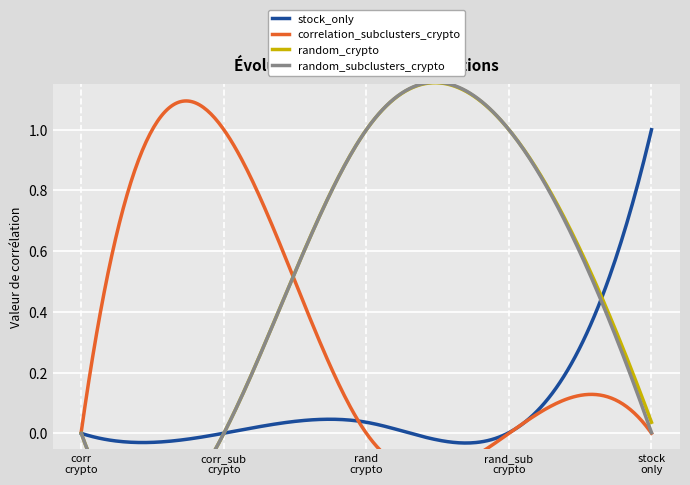

What is the difference between the maximum and second lowest values in the stock_only series?

1.0